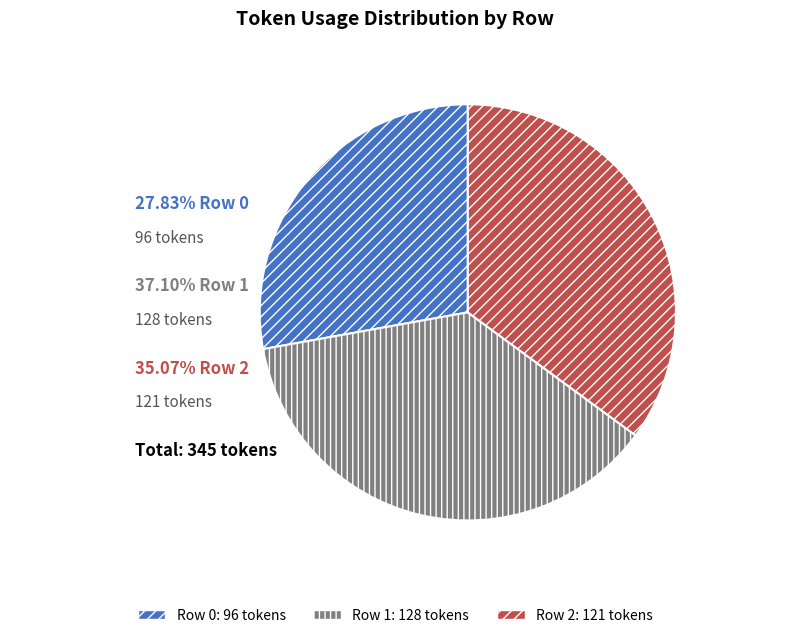

Is there any slice that represents more than half of the pie?

No